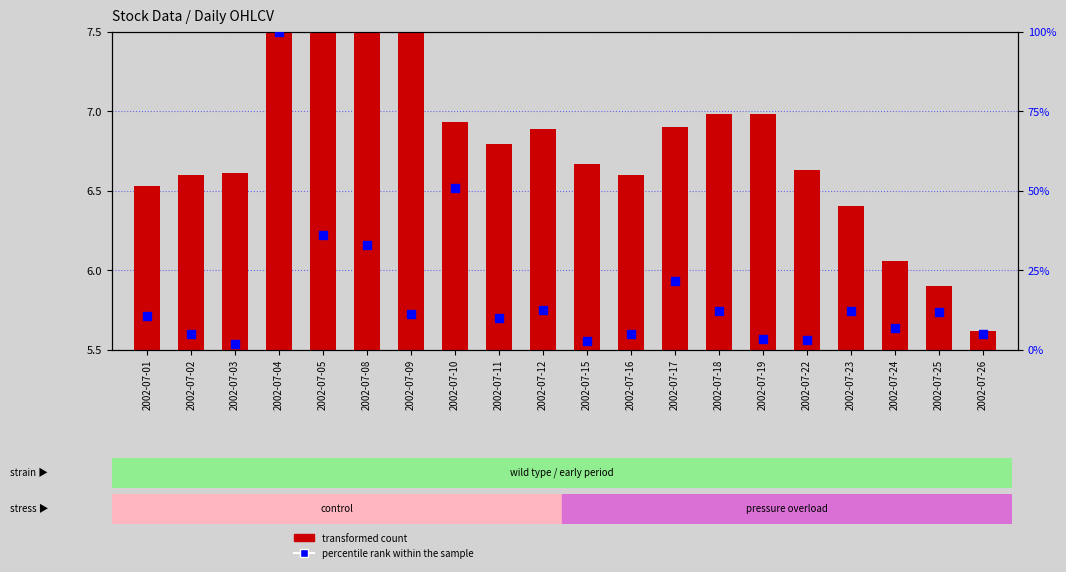

Which series contains the highest Y value?

percentile rank within the sample